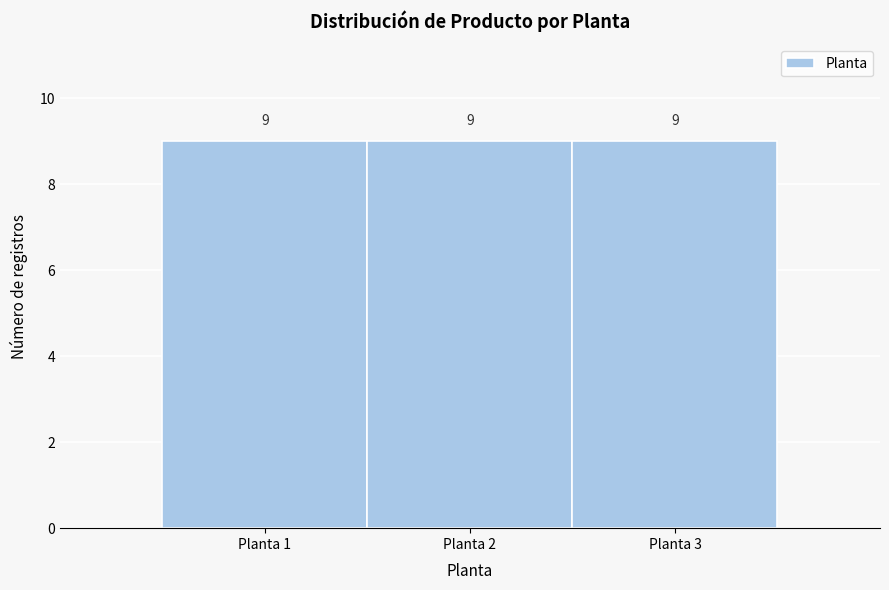

Reading left to right, list every bar in this chart as the range it spans on the x-axis followed by its height.

0.5 to 1.5: 9
1.5 to 2.5: 9
2.5 to 3.5: 9